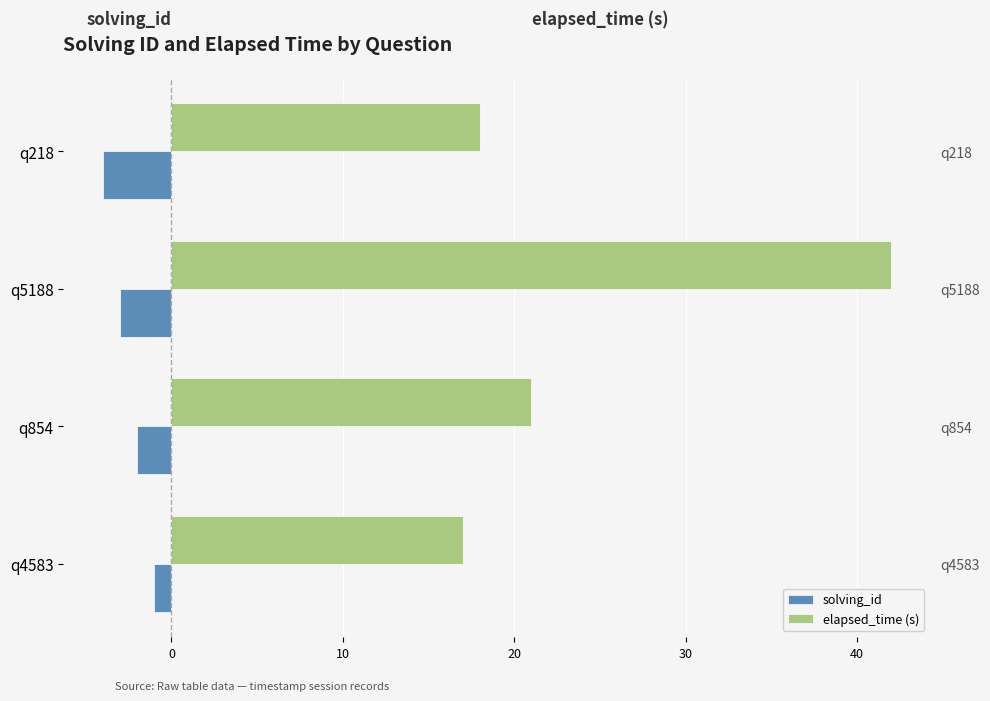

Reading left to right, transcribe all the data shown in this chart.

solving_id: -1	-2	-3	-4
elapsed_time (s): 17	21	42	18